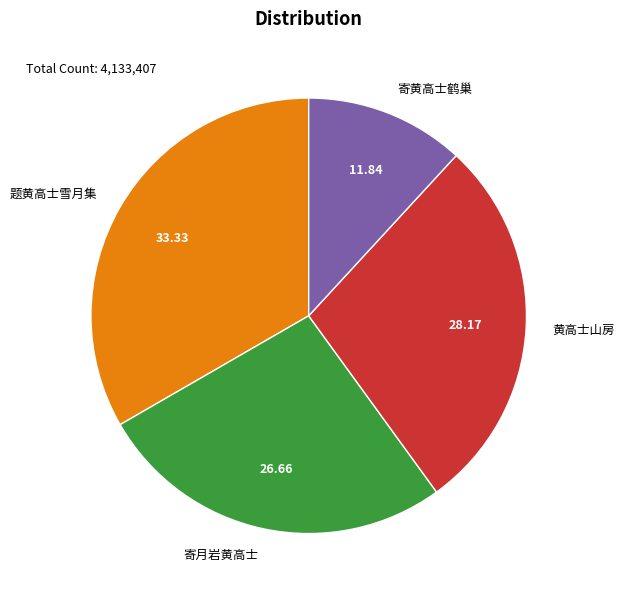

Is 黄高士山房 the majority of the pie?

No